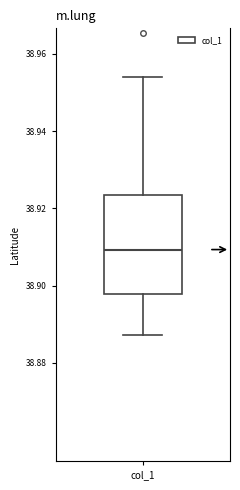

Transcribe this box plot: give where the median line is, the range the box spans, and where the two whiskers end, as read against the y-axis. The values are not printed on the chart, so give them approximately, as read against the axis.

median 38.910, box 38.898 to 38.924, whiskers 38.888 to 38.954